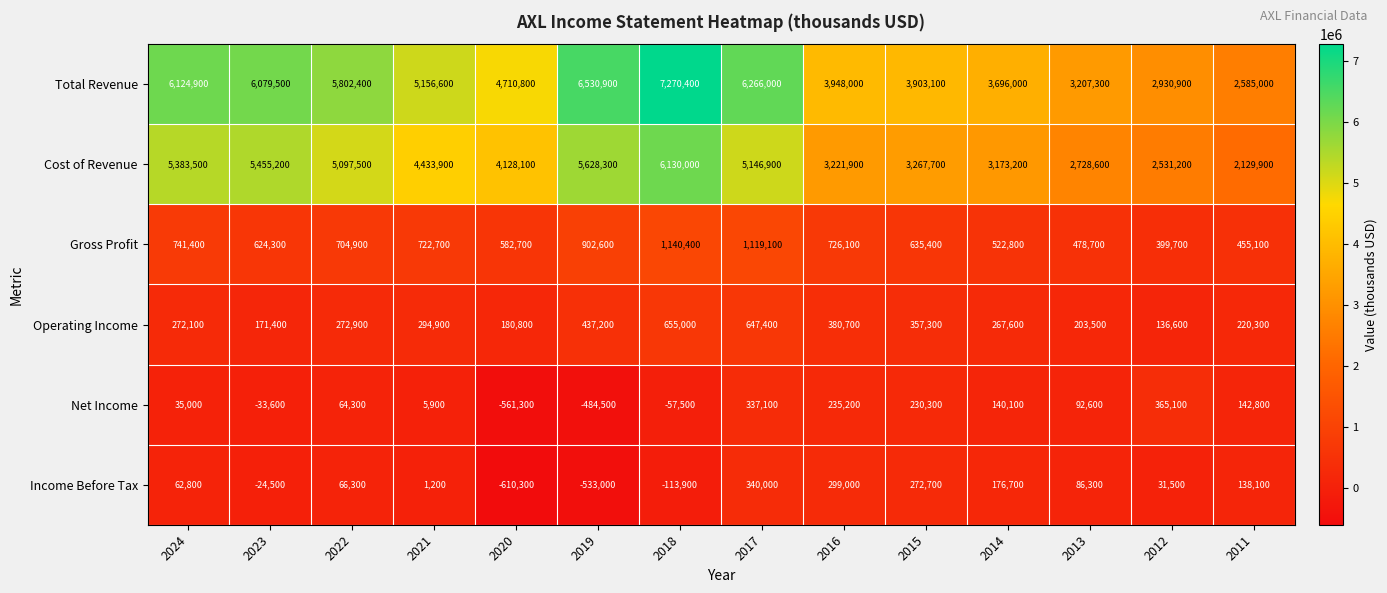

At which category does the chart reach its minimum across all series?

2020